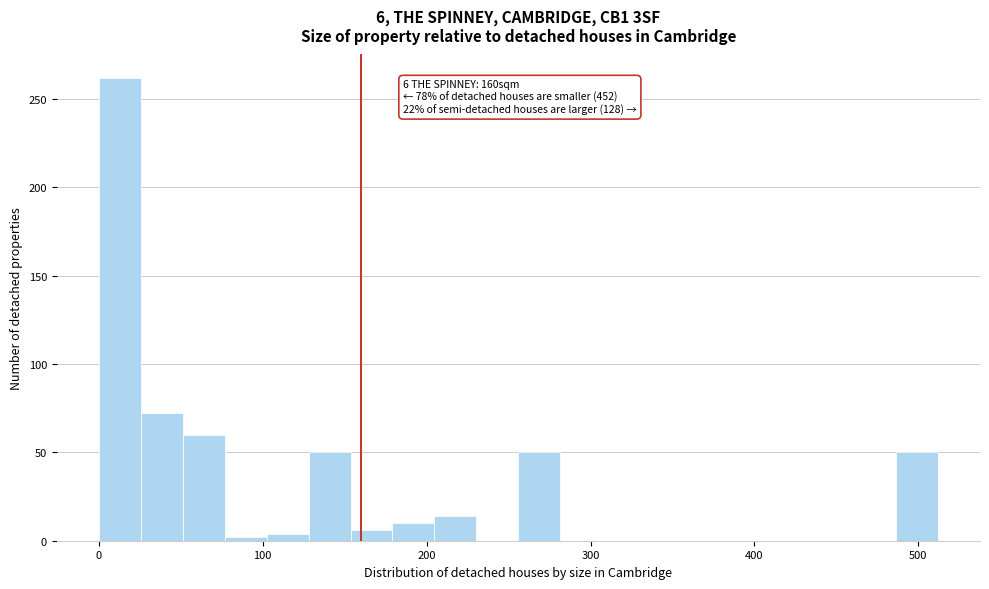

Read against the x-axis, roughly where is the centre of the tallest bar?

10